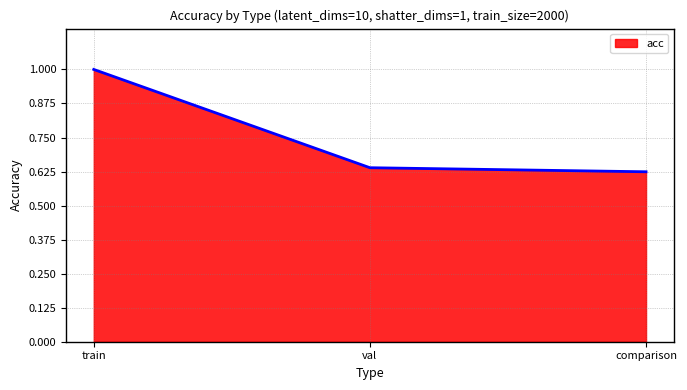

Rank the categories by value from lowest to highest.

comparison, val, train